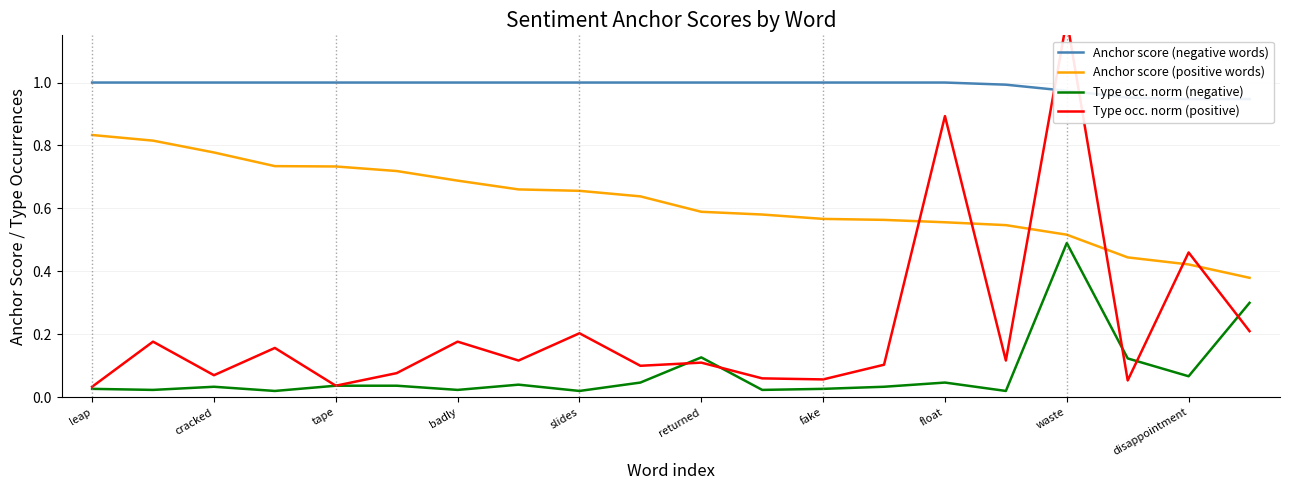

True or false: Anchor score (positive words) and Type occ. norm (negative) intersect in this chart.

False